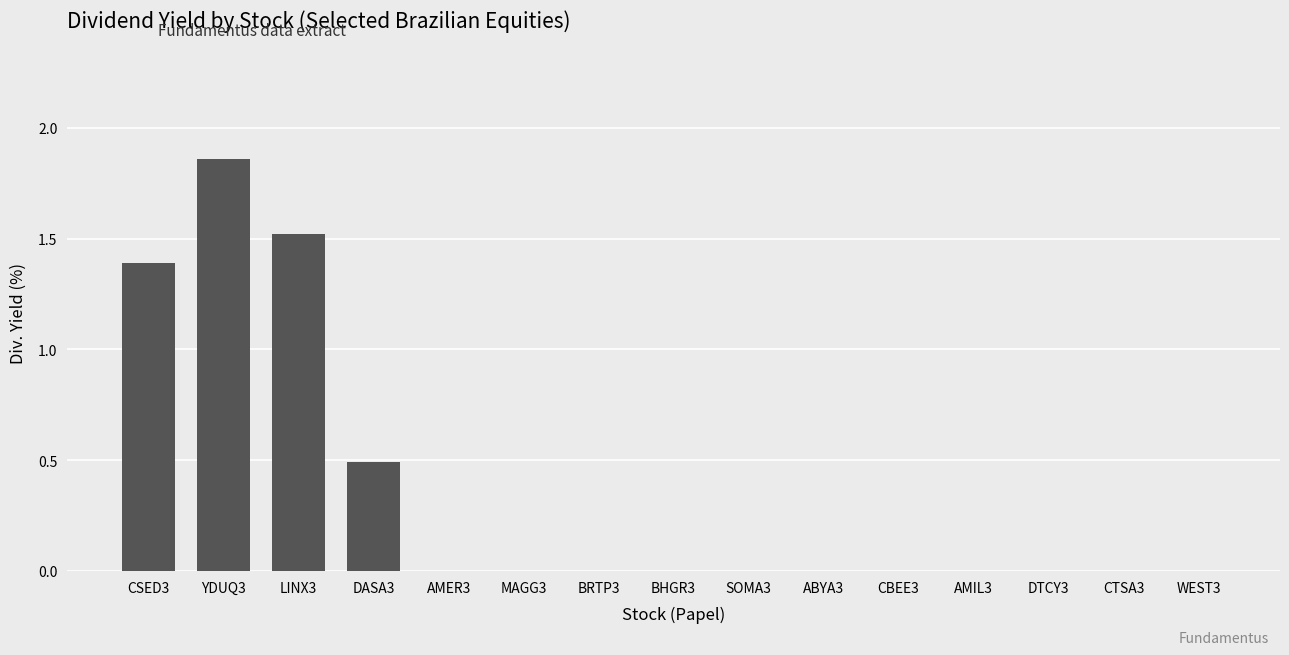

Which category has the highest value across all series?

YDUQ3